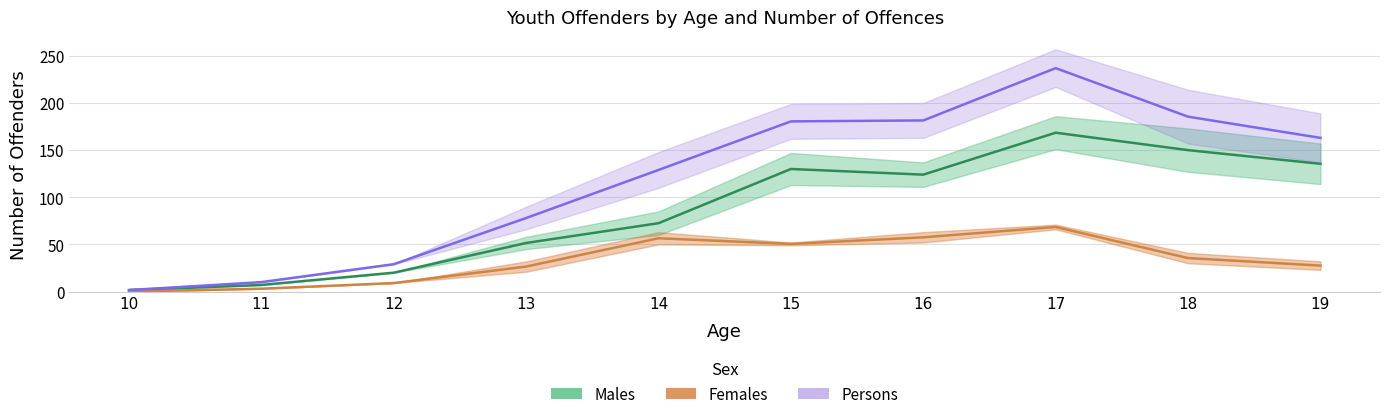

What is the spread (max minus min) of values at 11?

7.0